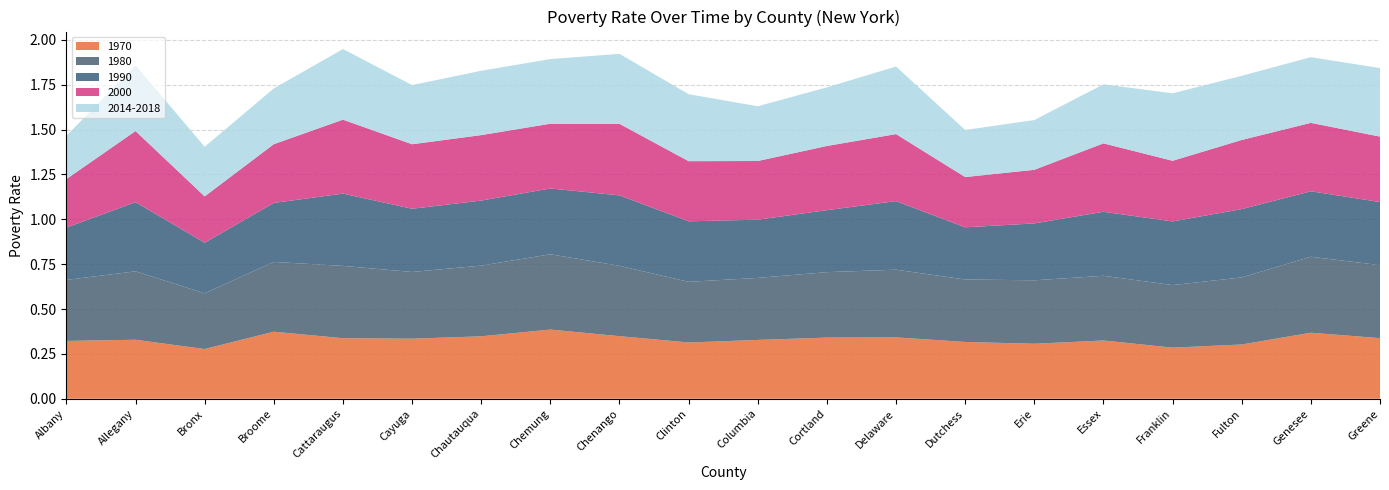

Reading left to right, what are all the values shown in this chart?

1970: 0.3	0.3	0.3	0.4	0.3	0.3	0.3	0.4	0.3	0.3	0.3	0.3	0.3	0.3	0.3	0.3	0.3	0.3	0.4	0.3
1980: 0.3	0.4	0.3	0.4	0.4	0.4	0.4	0.4	0.4	0.3	0.3	0.4	0.4	0.3	0.4	0.4	0.3	0.4	0.4	0.4
1990: 0.3	0.4	0.3	0.3	0.4	0.4	0.4	0.4	0.4	0.3	0.3	0.3	0.4	0.3	0.3	0.4	0.4	0.4	0.4	0.4
2000: 0.3	0.4	0.3	0.3	0.4	0.4	0.4	0.4	0.4	0.3	0.3	0.4	0.4	0.3	0.3	0.4	0.3	0.4	0.4	0.4
2014-2018: 0.2	0.4	0.3	0.3	0.4	0.3	0.4	0.4	0.4	0.4	0.3	0.3	0.4	0.3	0.3	0.3	0.4	0.4	0.4	0.4